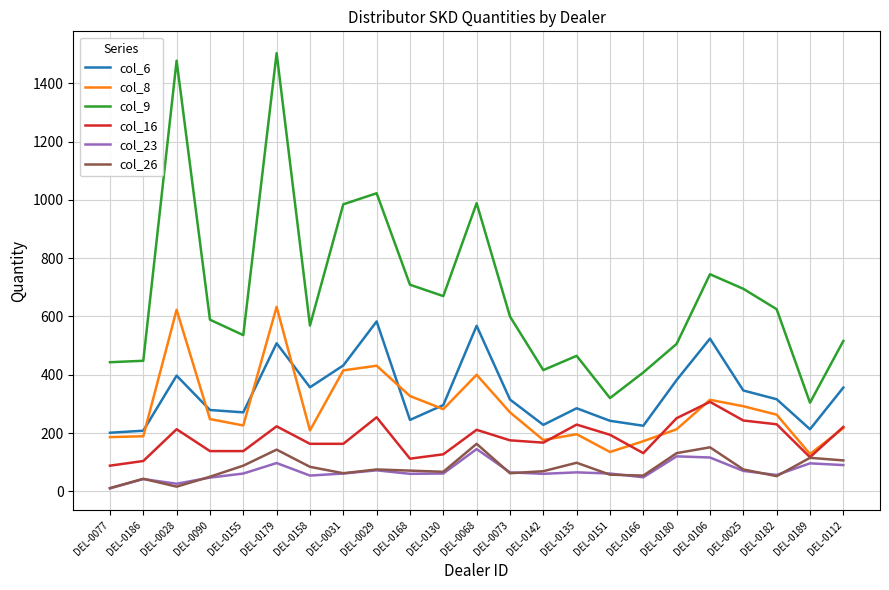

What is the greatest value displayed?

1504